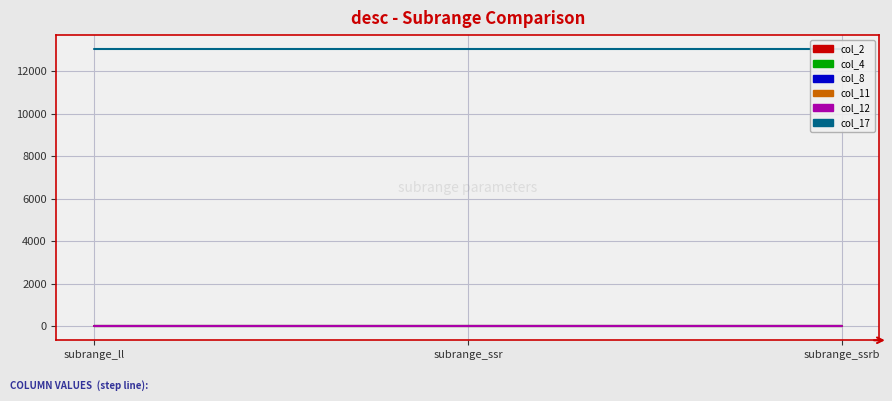

Which series changed the most between subrange_ssr and subrange_ssrb?

col_2